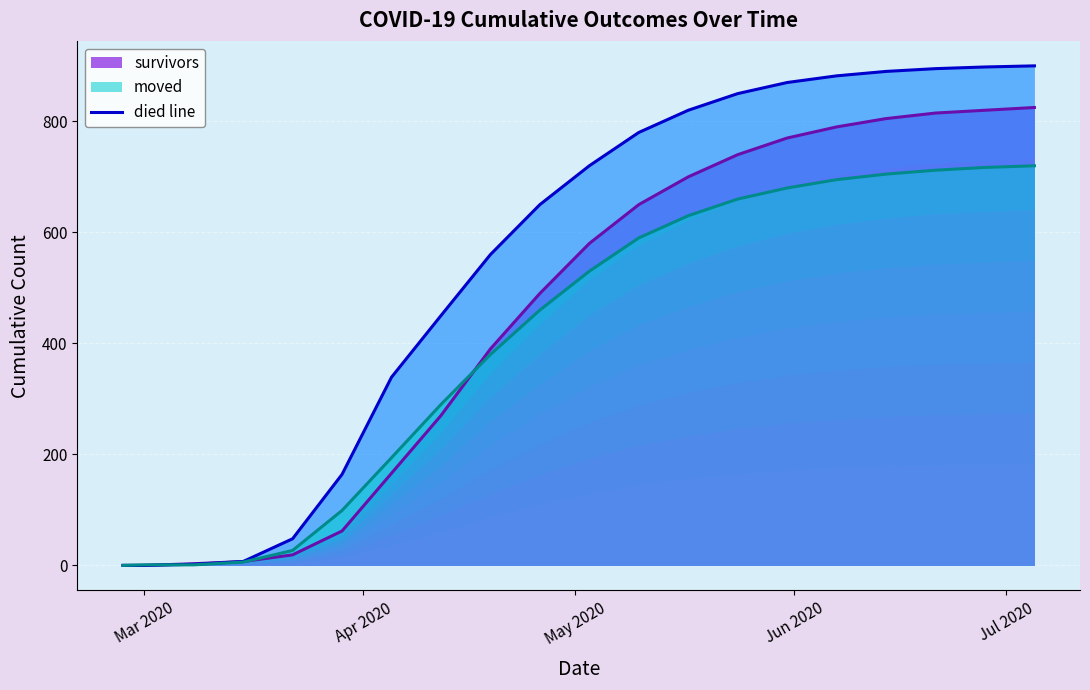

How many values in the survivors line series are below 580?

10